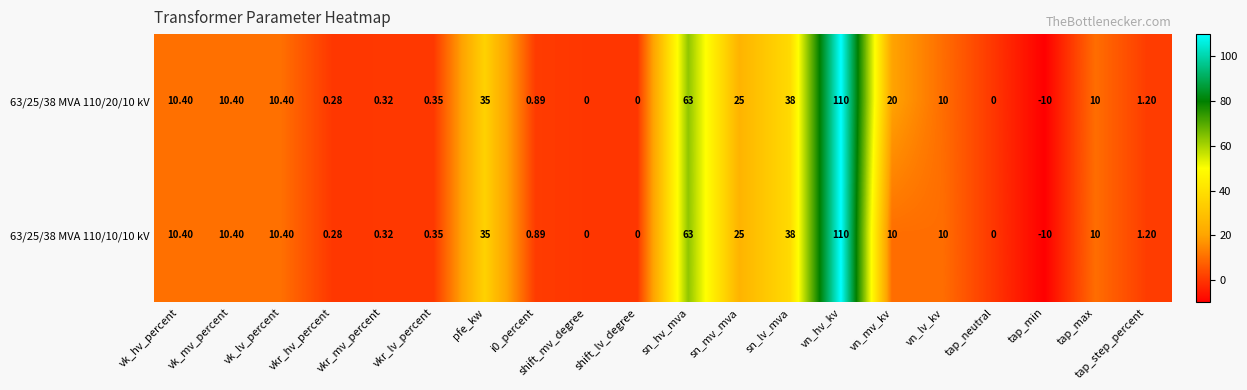

How many distinct data groups are displayed?

2